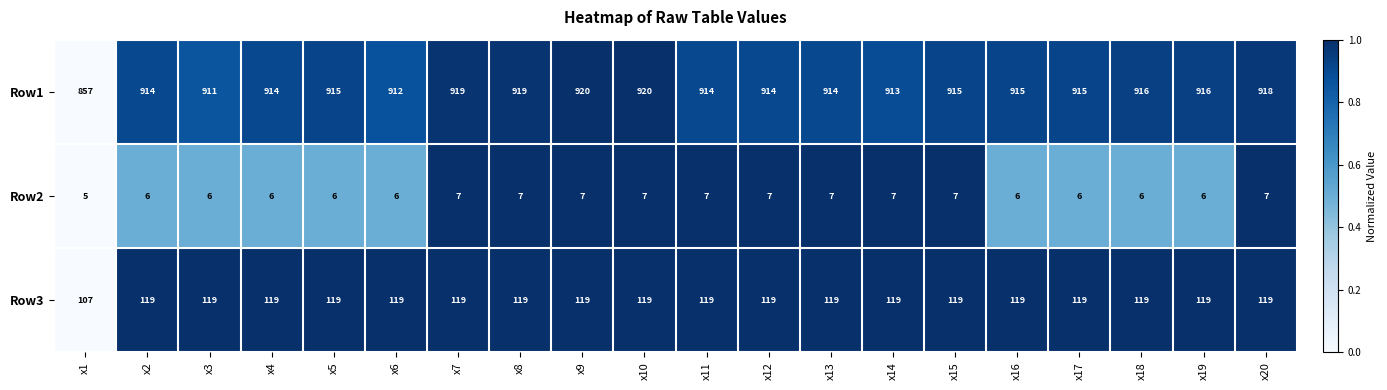

What is the difference between the highest and lowest values at x11?

907